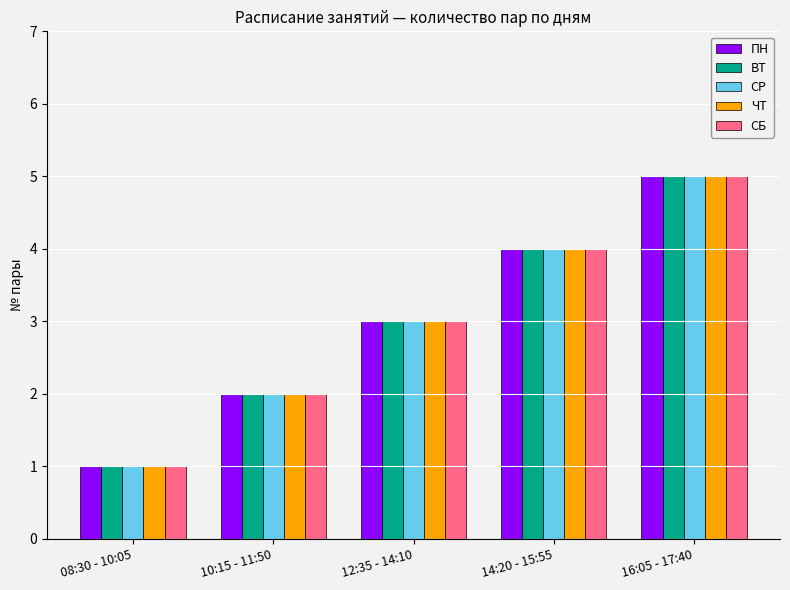

How many distinct data groups are displayed?

5